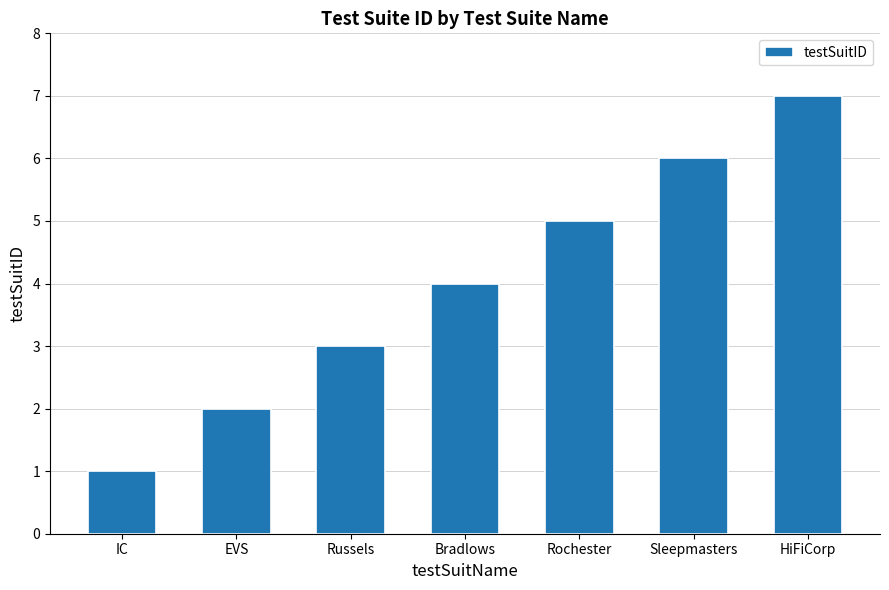

Rank the categories by value from lowest to highest.

IC, EVS, Russels, Bradlows, Rochester, Sleepmasters, HiFiCorp